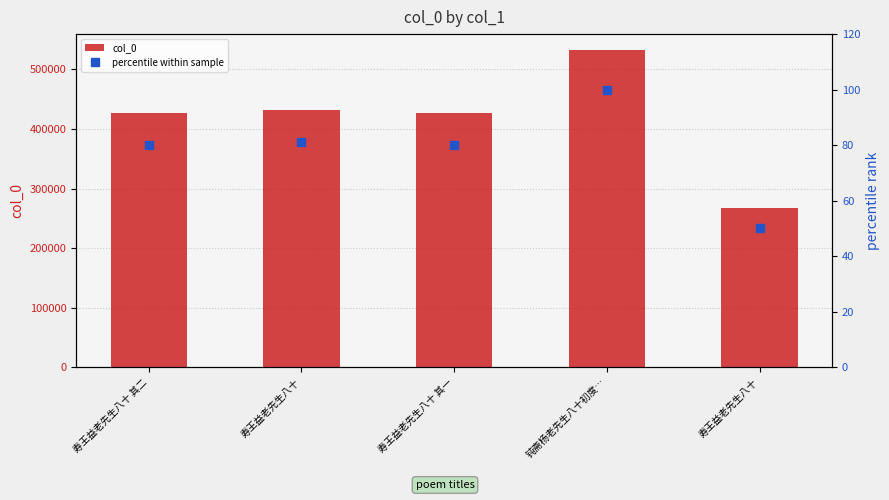

What is the label of the 3rd bar from the right?

寿王益老先生八十 其一